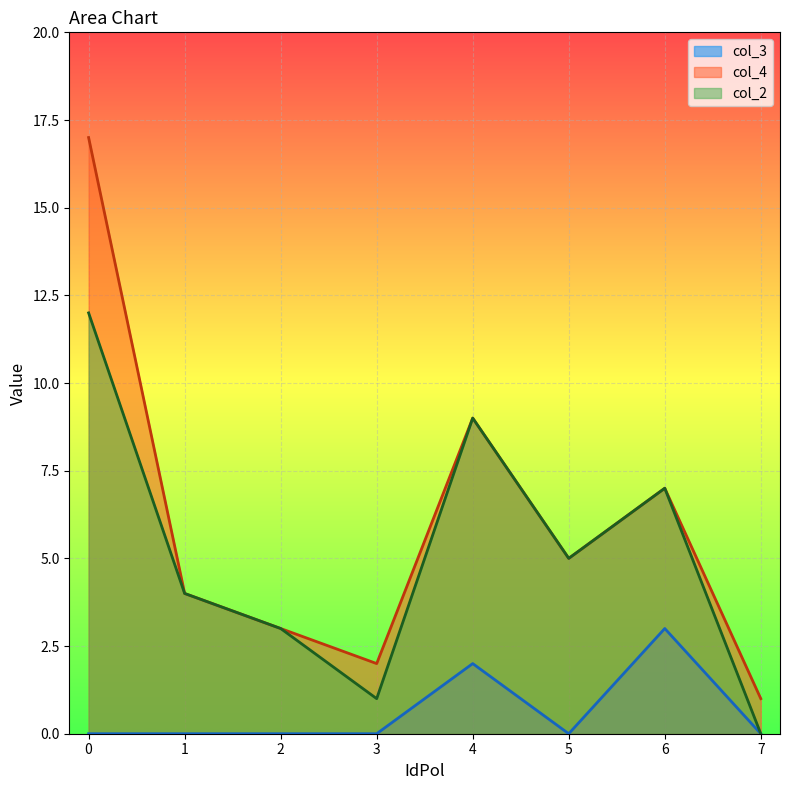

What are all the series names shown in the legend?

col_3, col_4, col_2